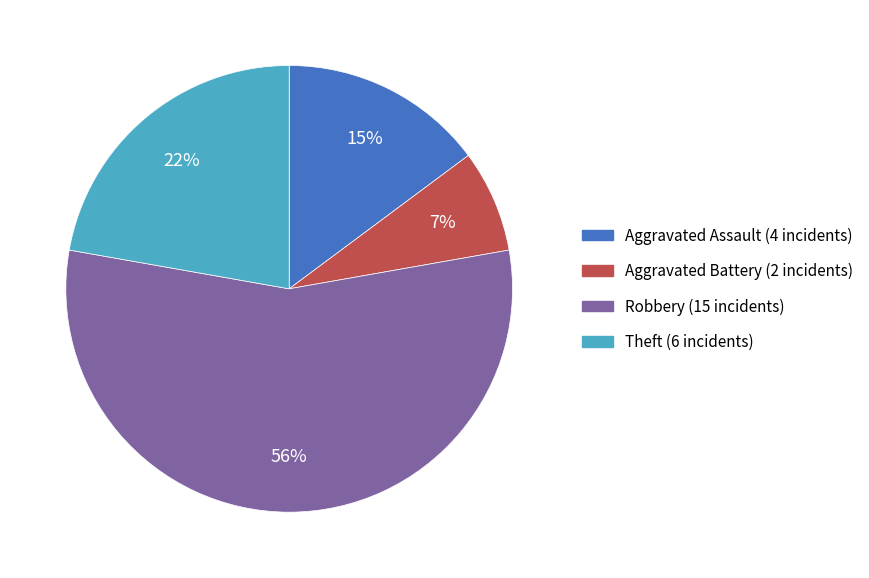

Does any single category account for the majority?

Yes